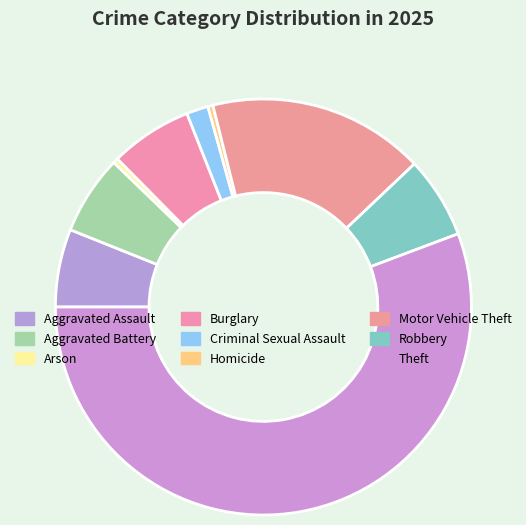

How many segments does this pie chart have?

9